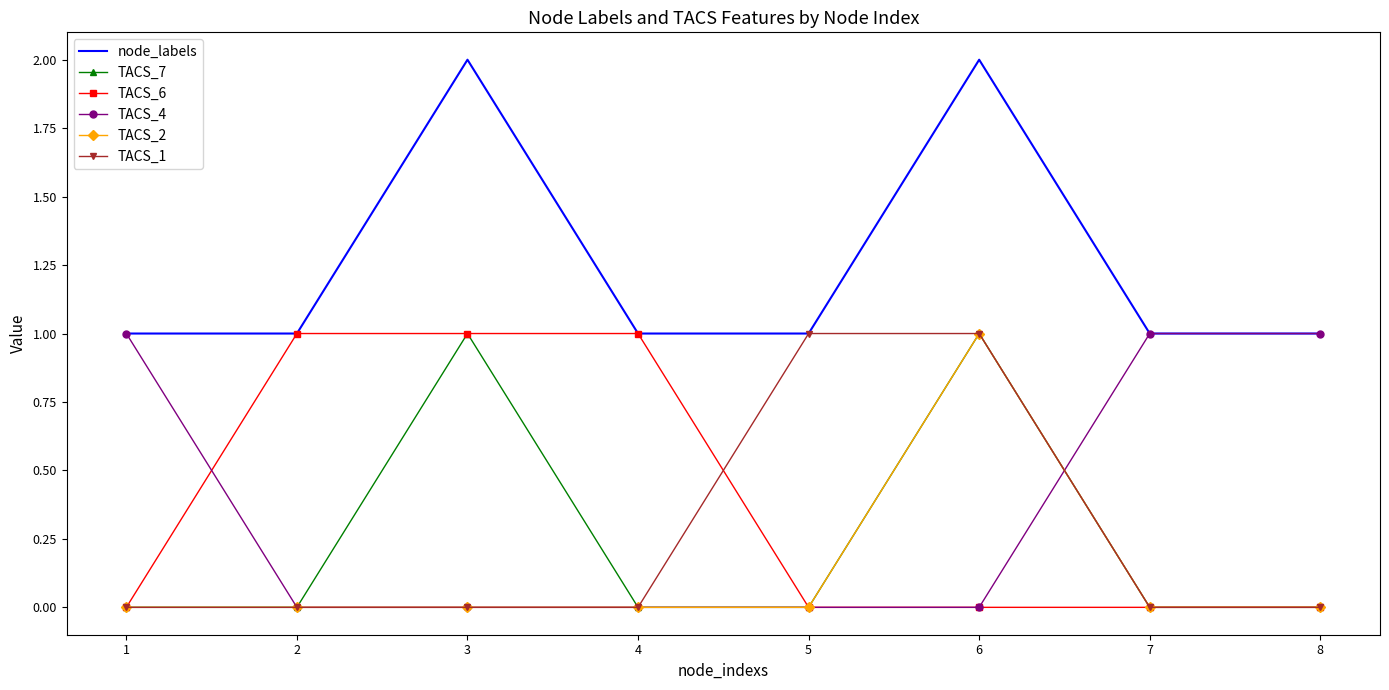

The TACS_7 series shows 0 at 2. True or false?

True